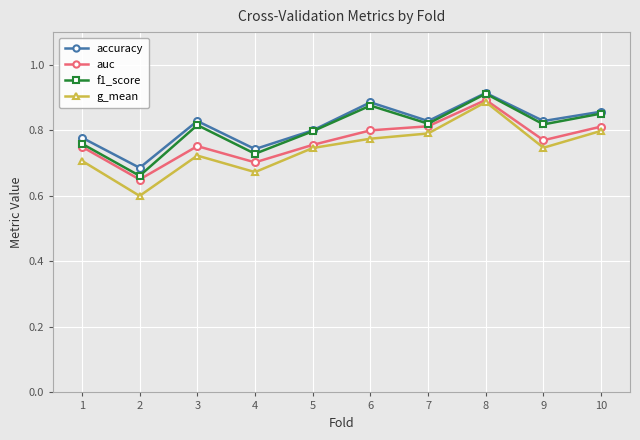

True or false: f1_score has a value of 0.4 at 3.

False